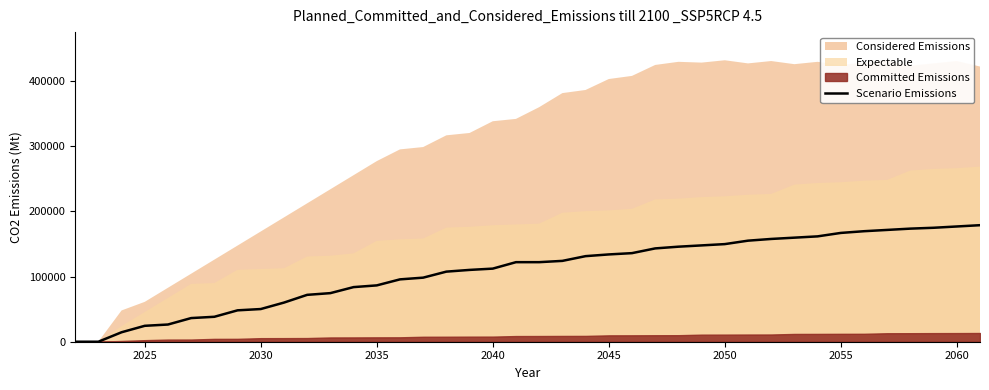

The value of Scenario Emissions at 2045 is 133980.0. True or false?

True